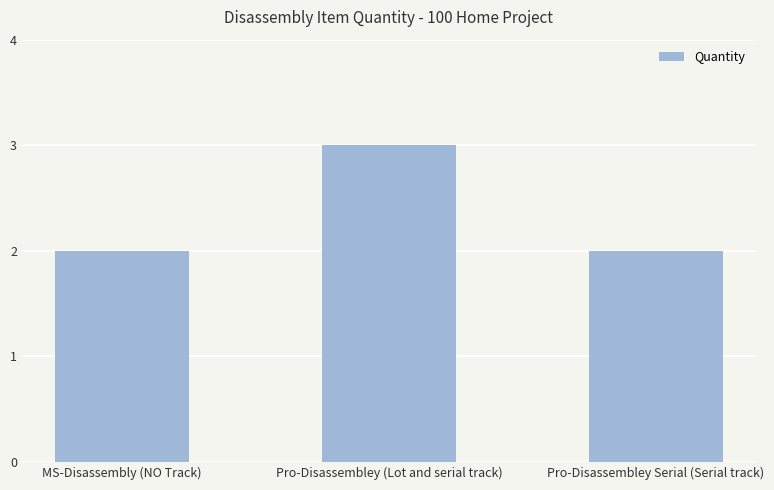

True or false: the data shows 2 at Pro-Disassembley Serial (Serial track).

True